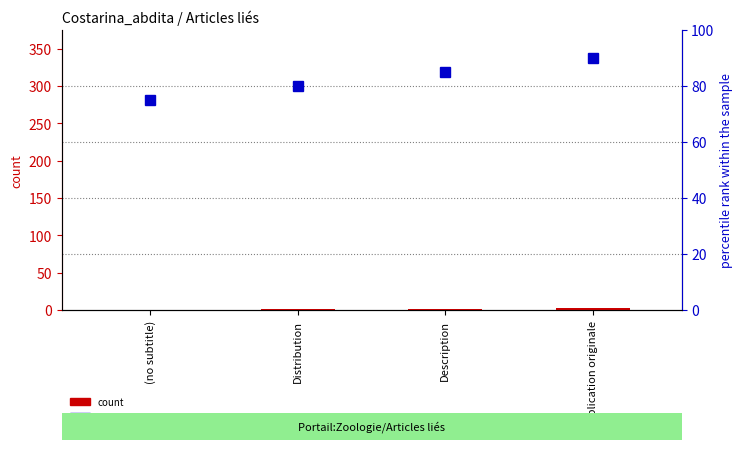

List the labels in order of count value, smallest first.

(no subtitle), Distribution, Description, Publication originale